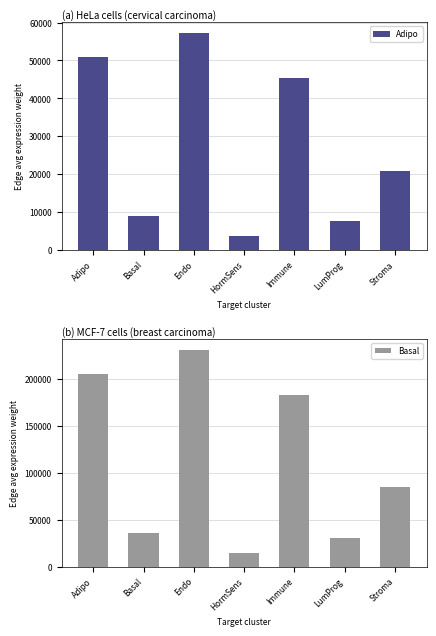

The Adipo series shows 9001.0 at Basal. True or false?

True